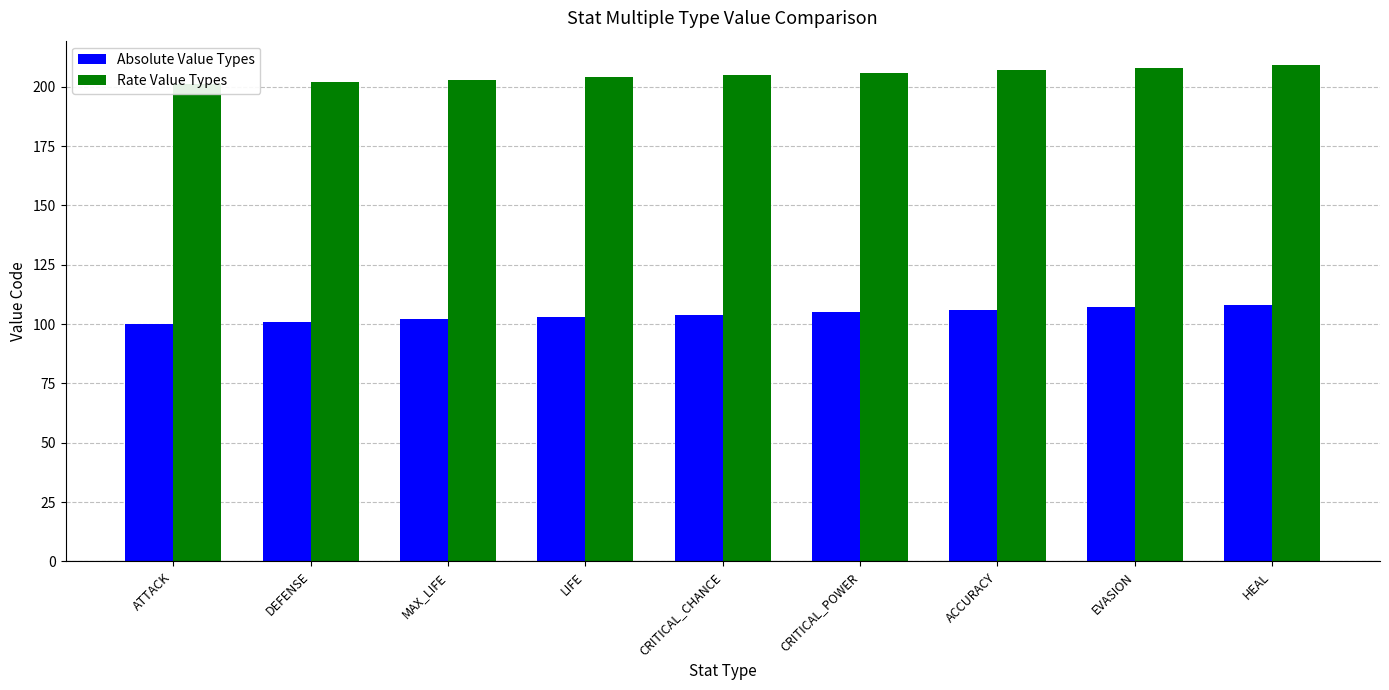

Count the number of categories in the chart.

9